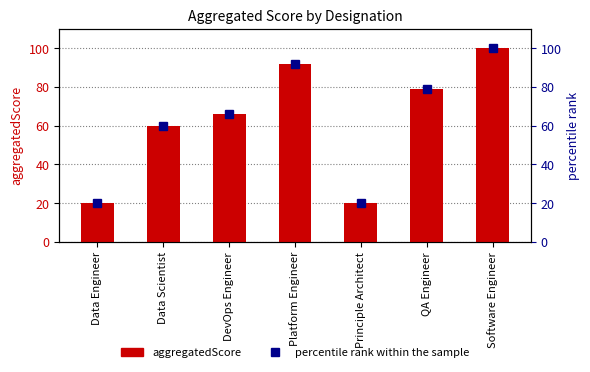

Rank the categories by aggregatedScore value from highest to lowest.

Software Engineer, Platform Engineer, QA Engineer, DevOps Engineer, Data Scientist, Data Engineer, Principle Architect